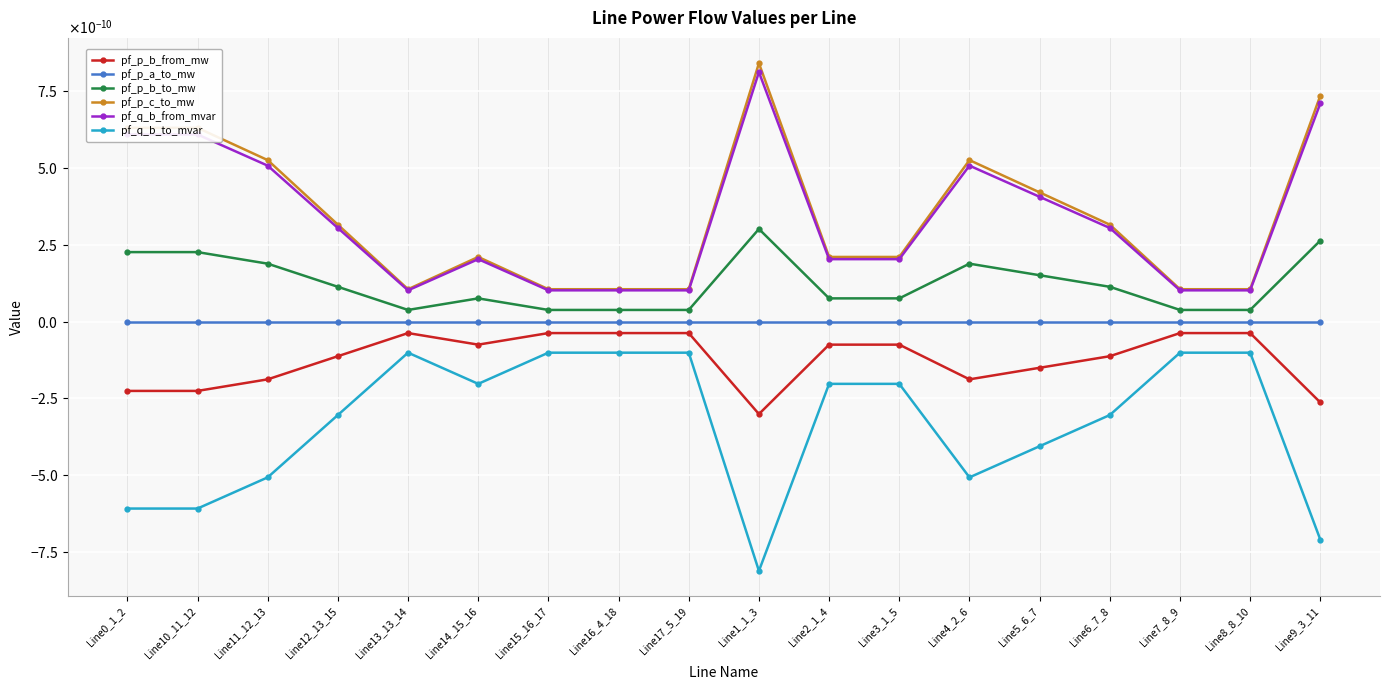

Does the chart display data point markers on the line(s)?

Yes